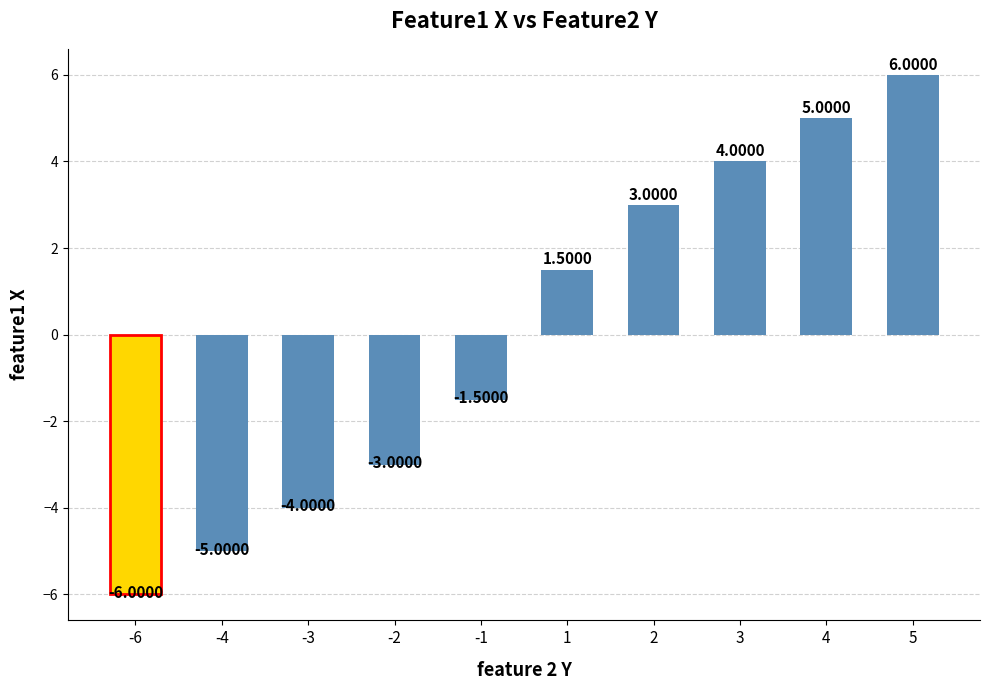

What is the minimum value shown in the chart?

-6.0